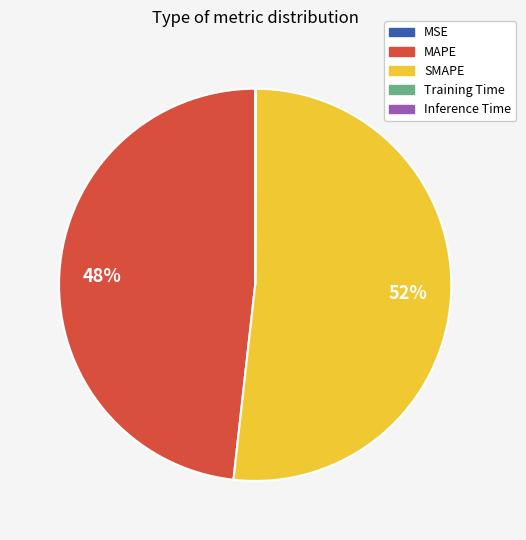

The SMAPE slice represents 52% of the pie. True or false?

True